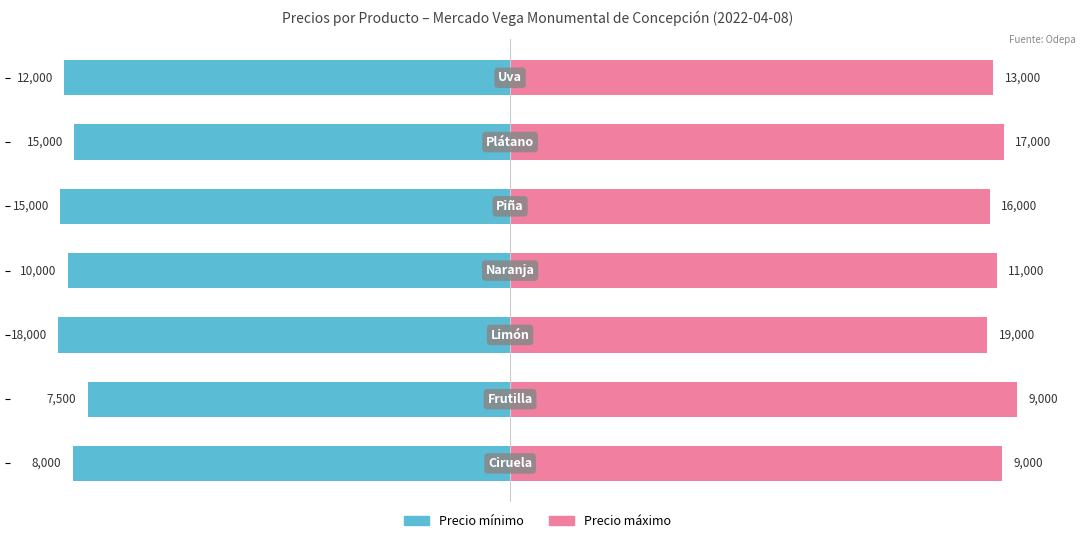

How many bars are there in each group?

2